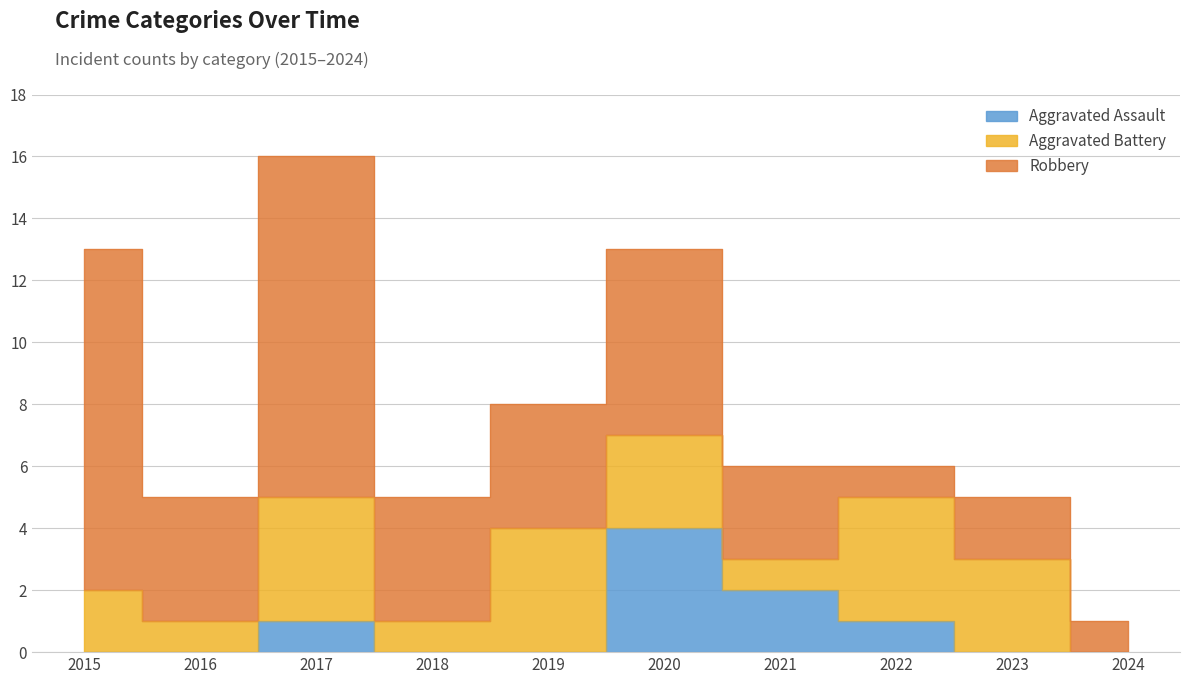

Does the chart display data point markers on the line(s)?

No